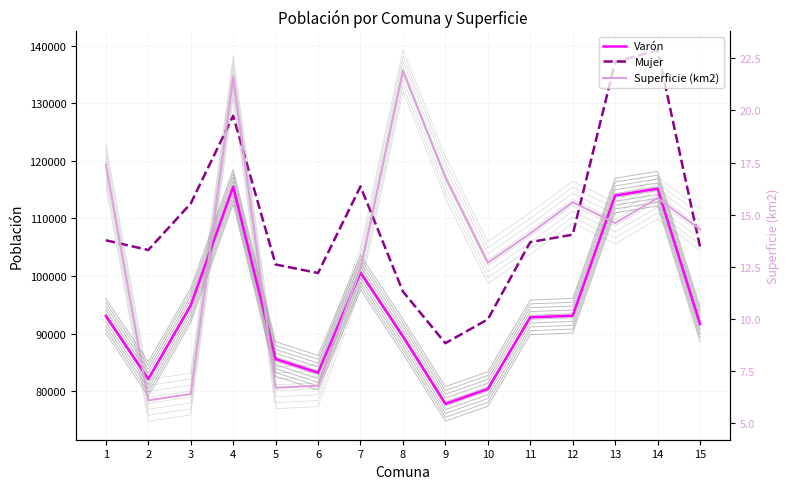

Which has a higher value, 11 or 5?

11